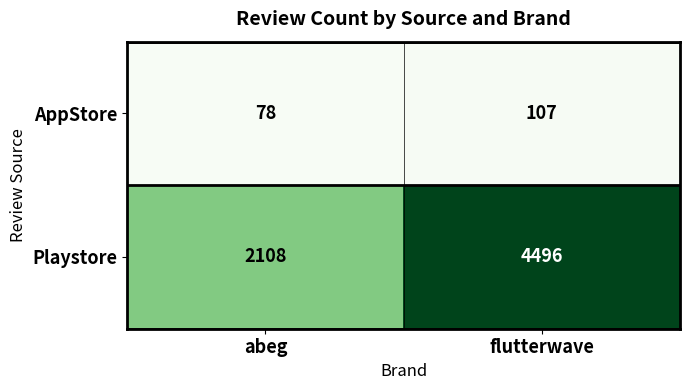

What is the difference between the Playstore values at flutterwave and abeg?

2388